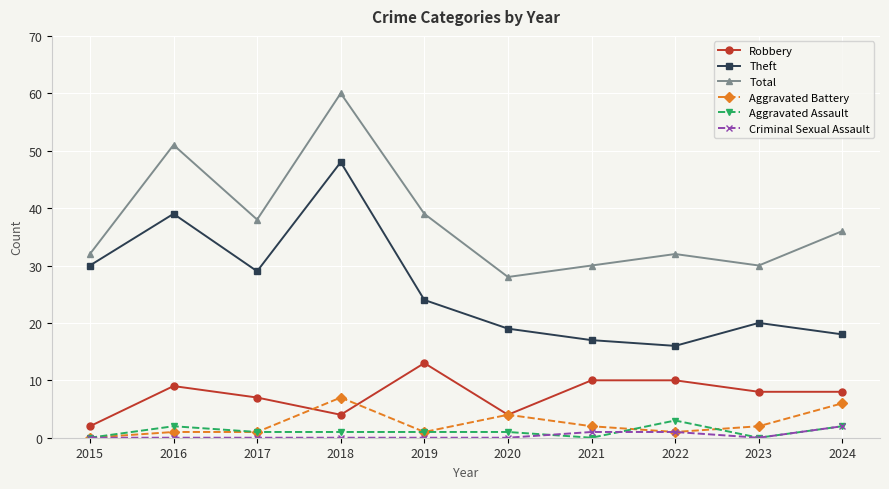

True or false: Theft and Aggravated Battery intersect in this chart.

False